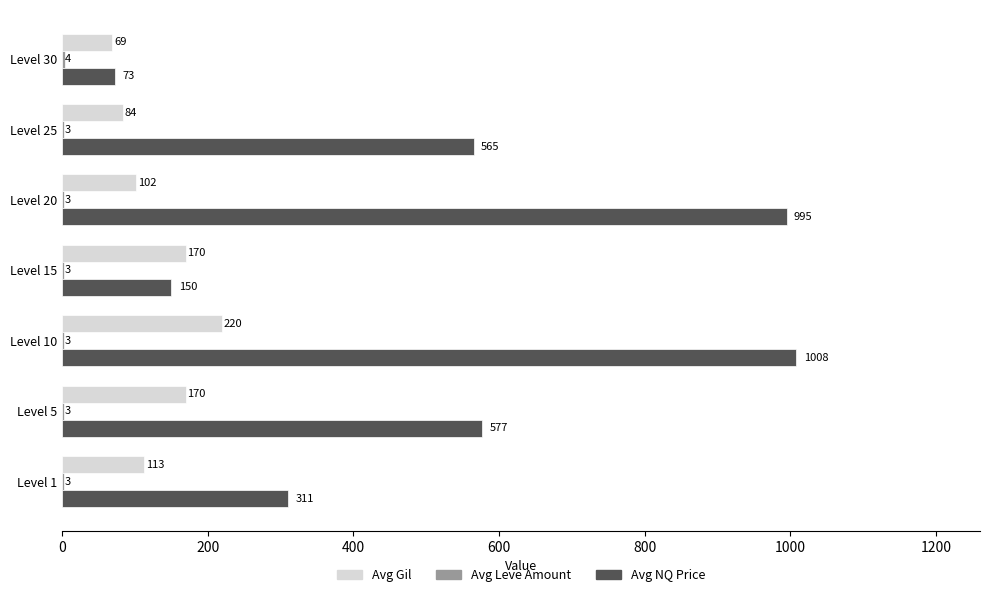

Which series has the largest total across all categories?

Avg NQ Price